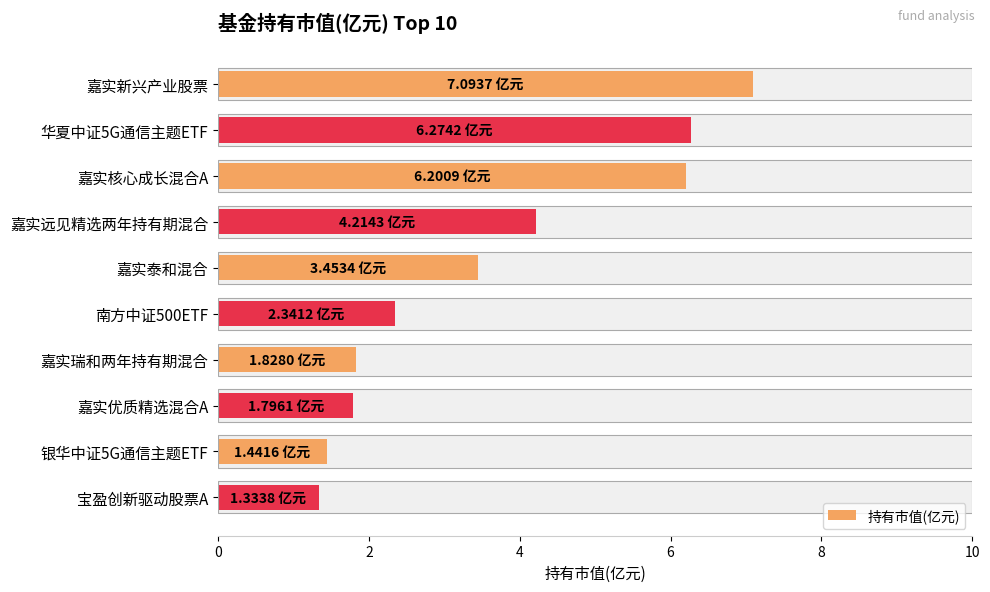

What is the value of the 3rd bar from the left?

6.2